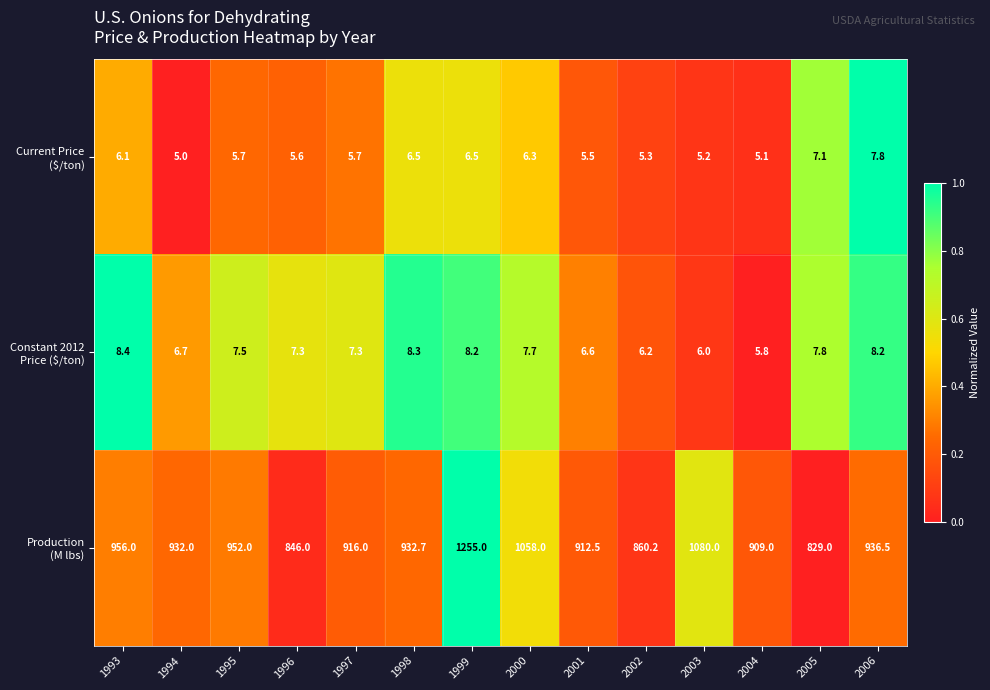

How many series are shown in this chart?

3